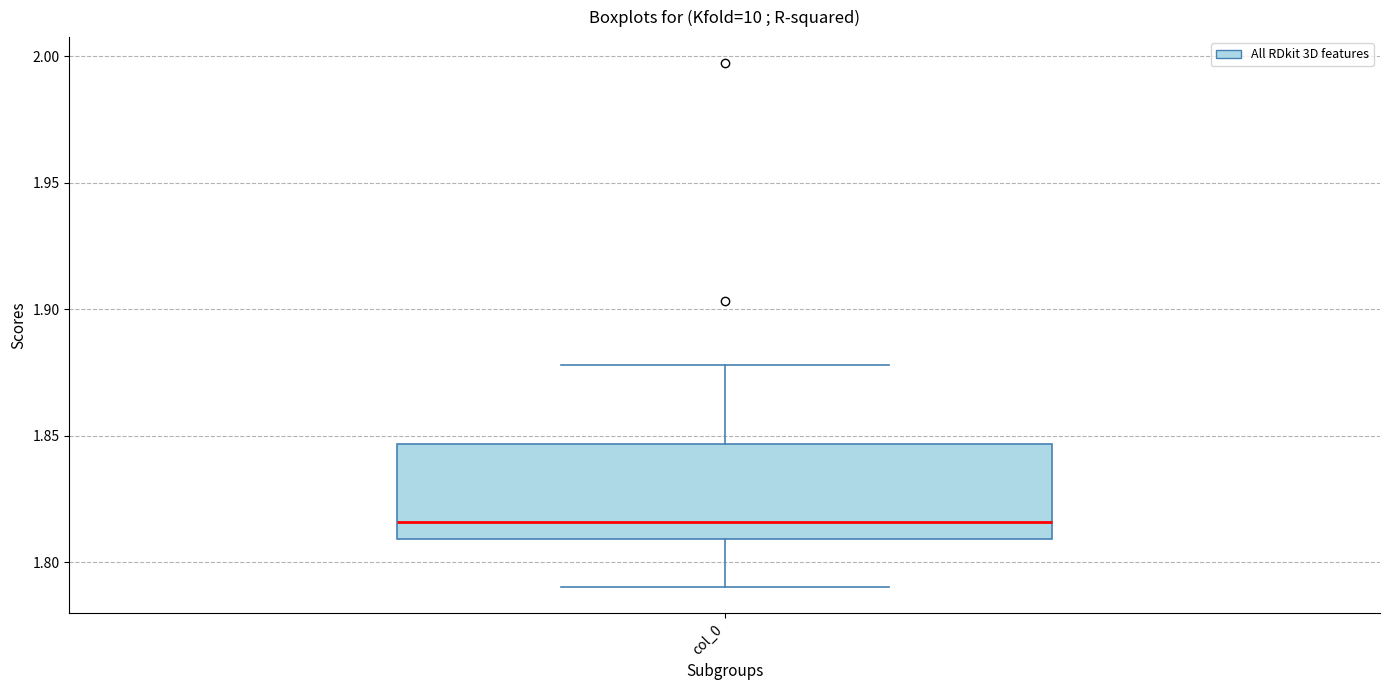

Transcribe this box plot: give where the median line is, the range the box spans, and where the two whiskers end, as read against the y-axis. The values are not printed on the chart, so give them approximately, as read against the axis.

median 1.815, box 1.810 to 1.845, whiskers 1.790 to 1.880